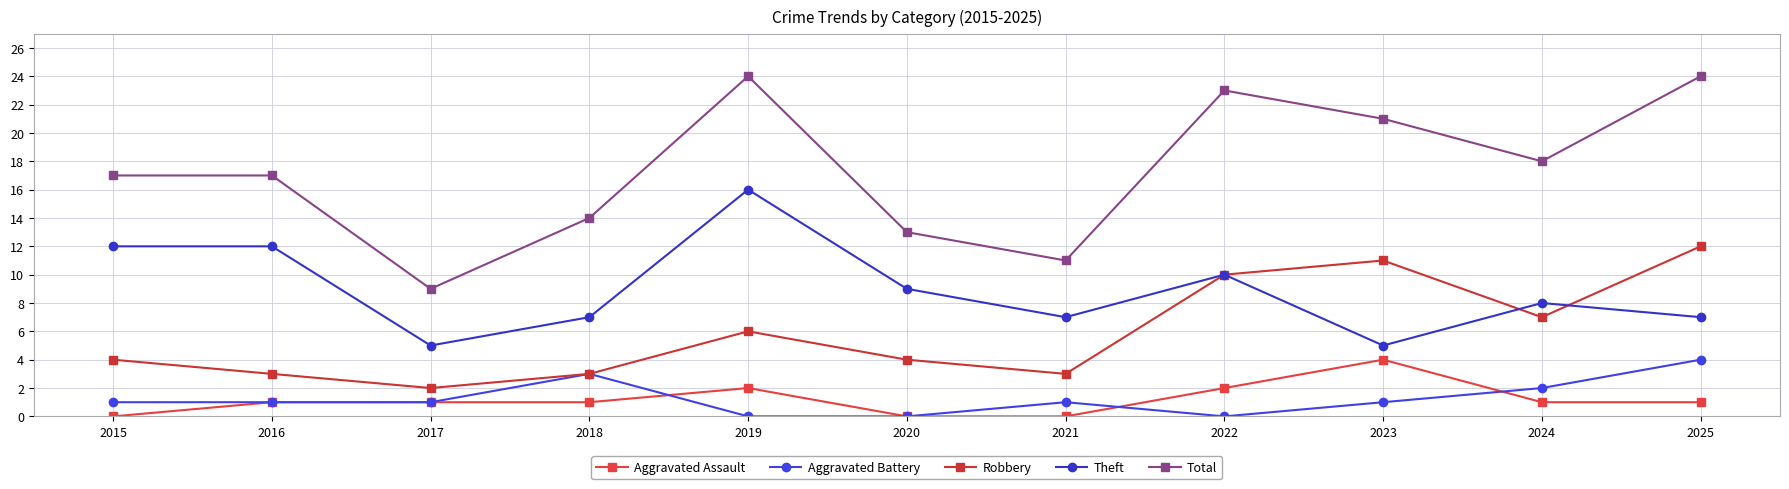

Between 2015 and 2025, which is larger?

2025